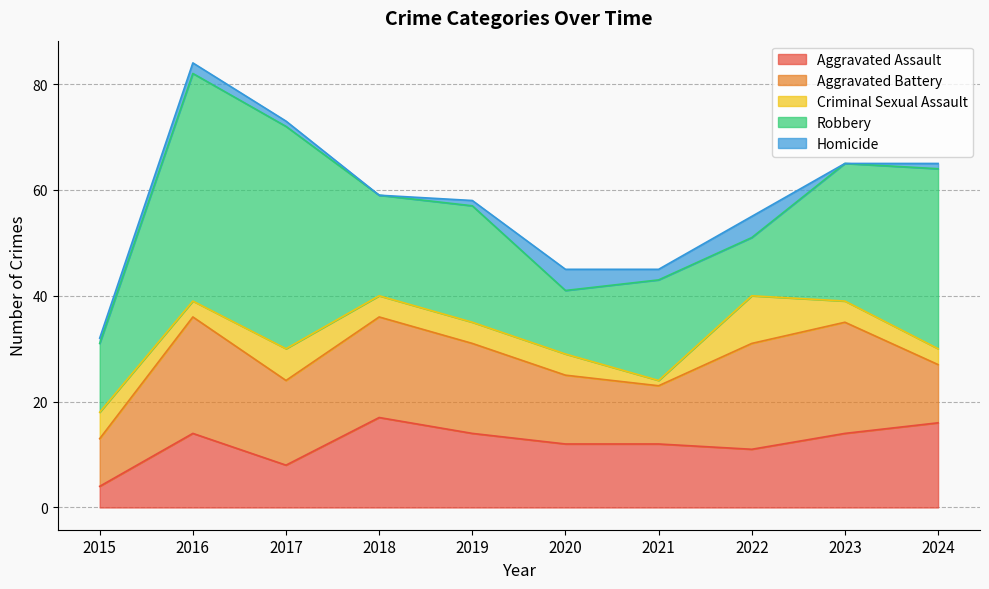

What is the maximum value shown in the chart?

43